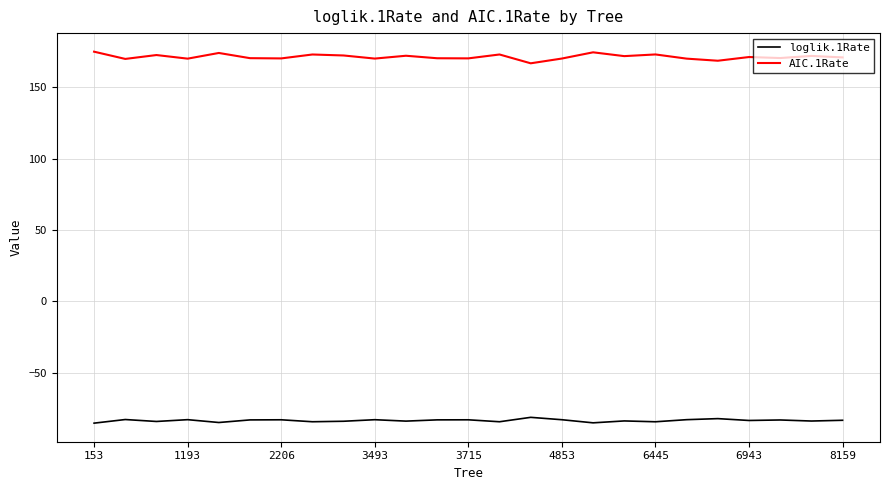

Which series has the largest total across all categories?

AIC.1Rate